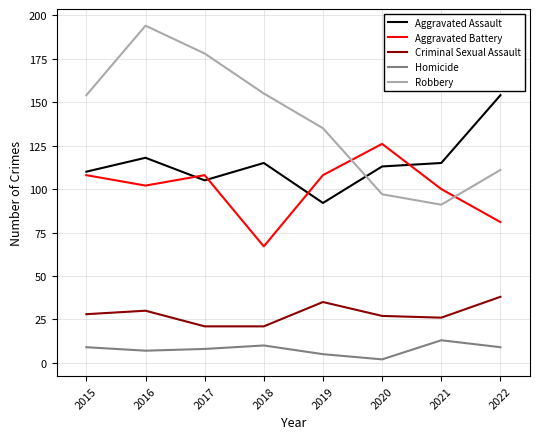

What is the difference between the highest and lowest values at 2021?

102